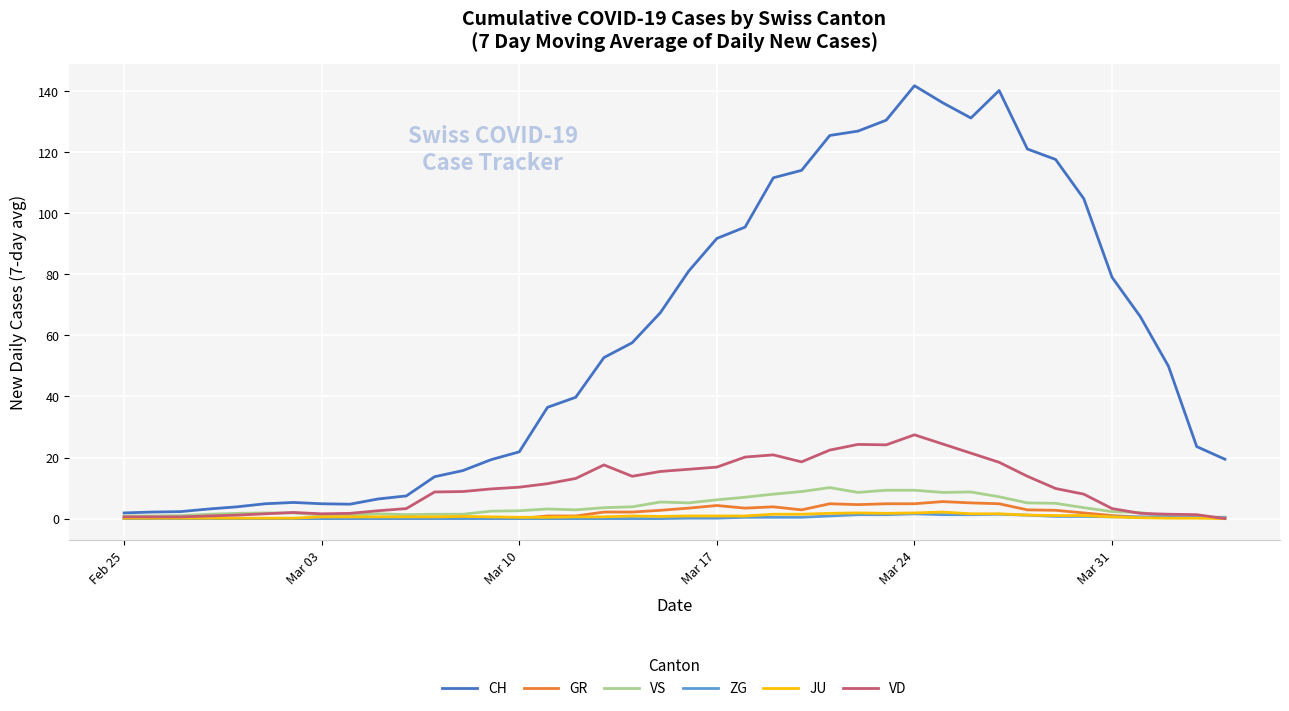

Which series has the widest spread of values?

CH